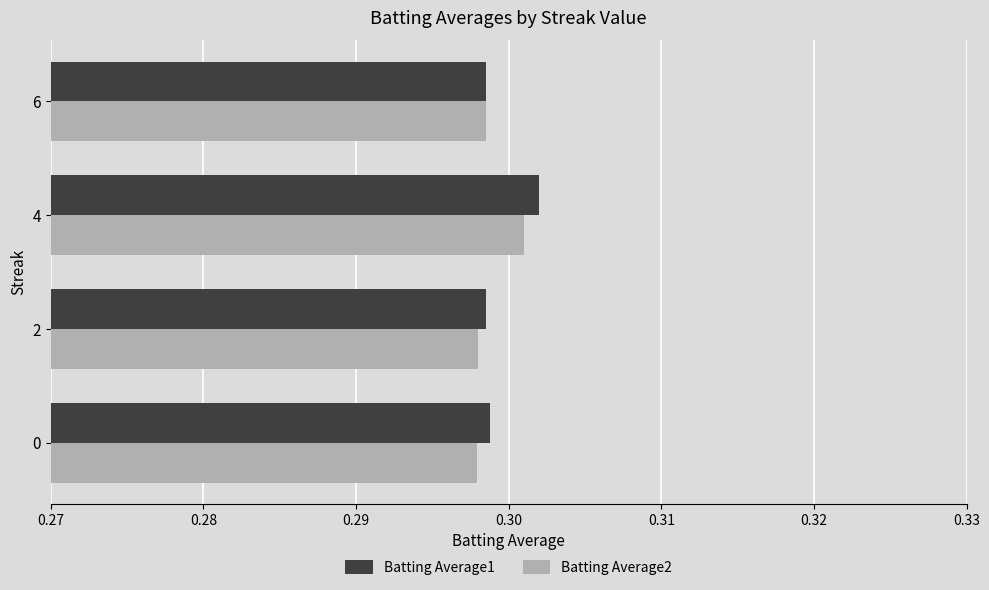

Which series has the largest range (max minus min)?

Batting Average1